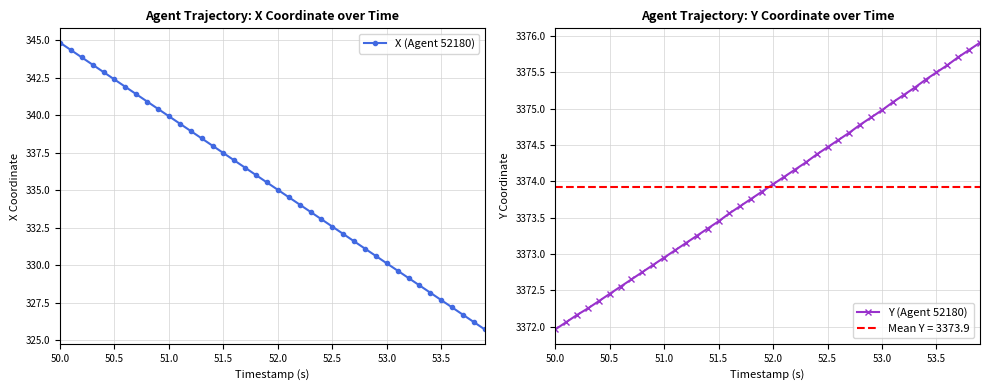

True or false: X (Agent 52180) has a value of 339.9 at 51.0.

True